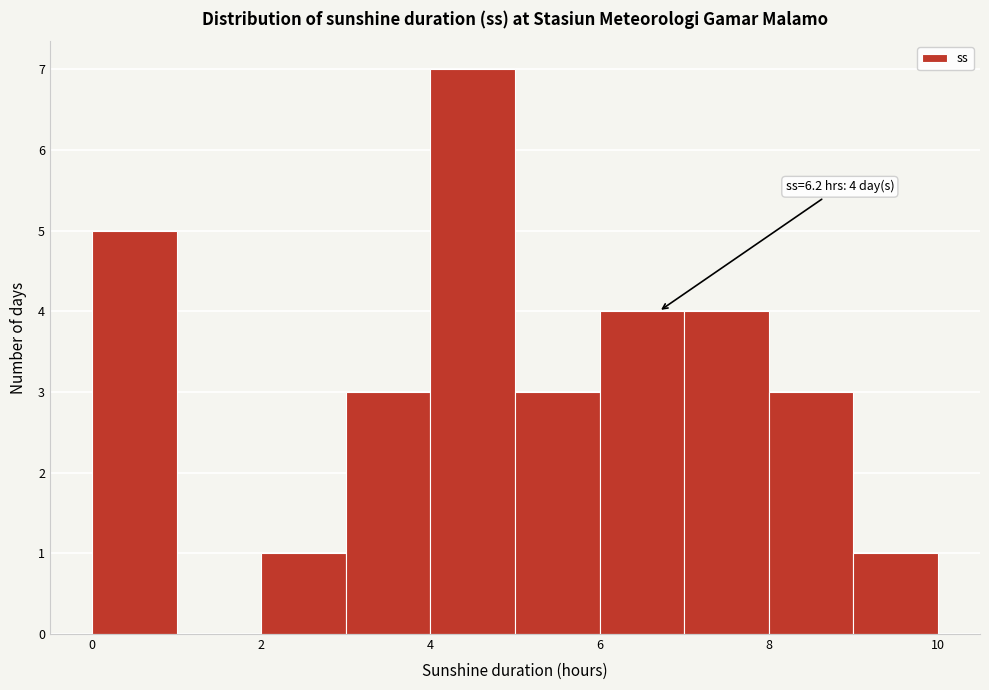

Which range on the x-axis has the tallest bar?

4 to 5